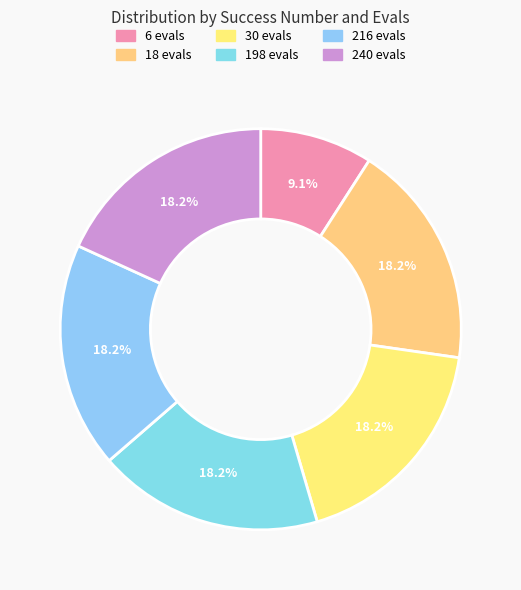

How many segments does this pie chart have?

6